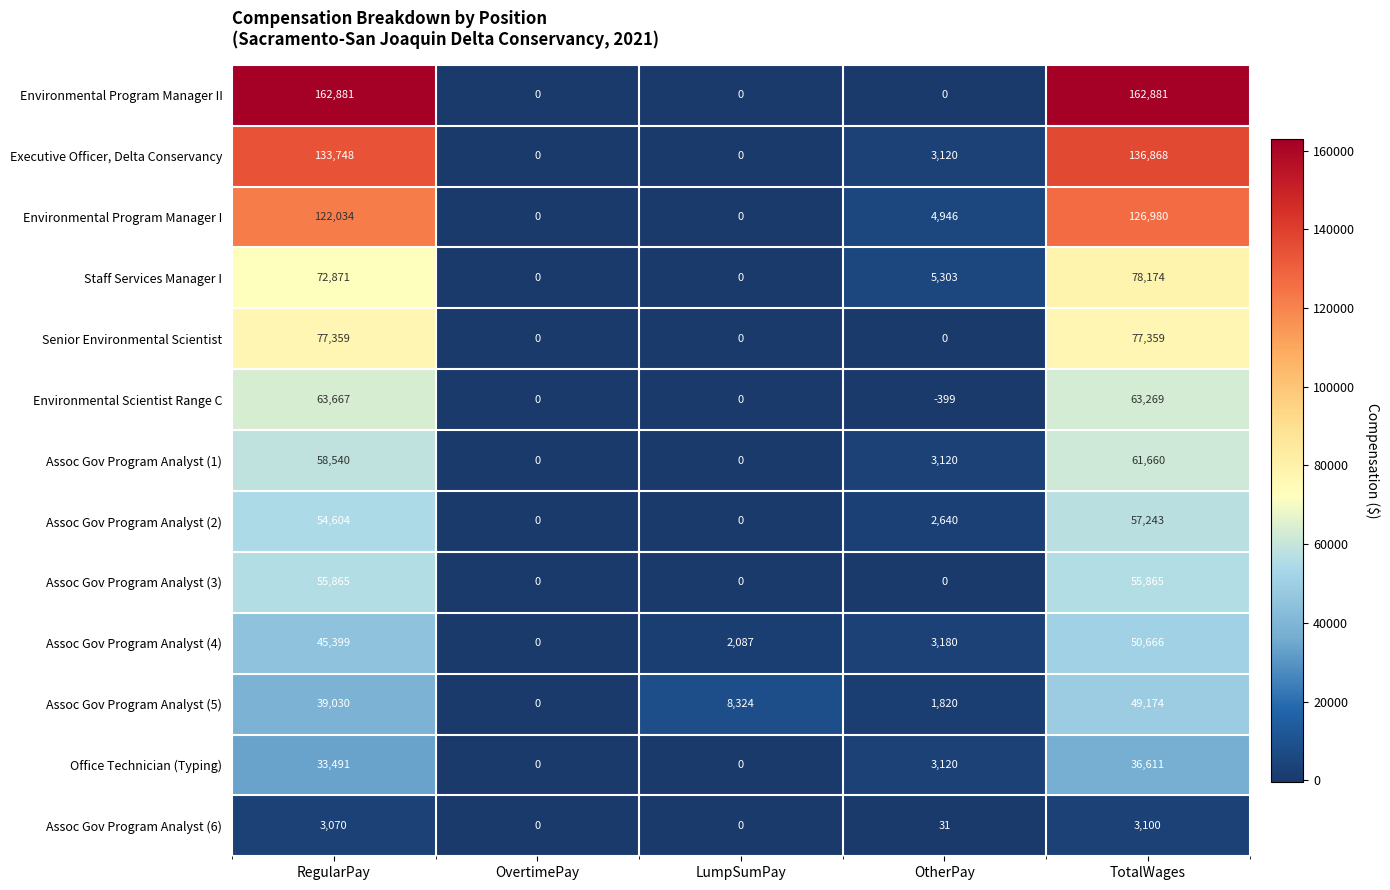

At which category is the sum across all series the highest?

TotalWages